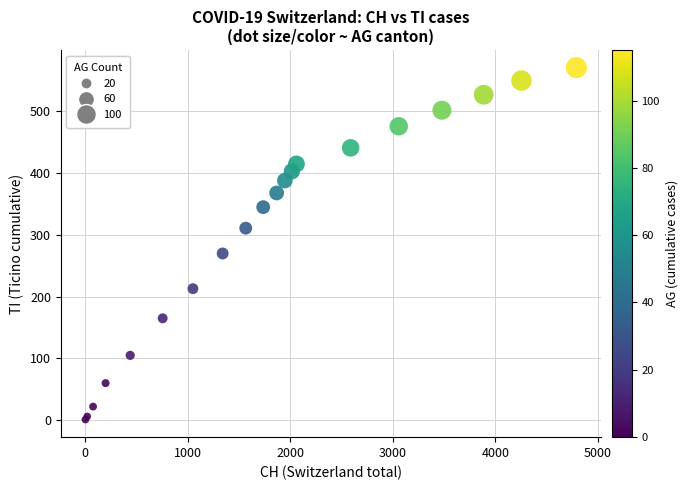

What Y value in the scatter plot is closest to 286?

270